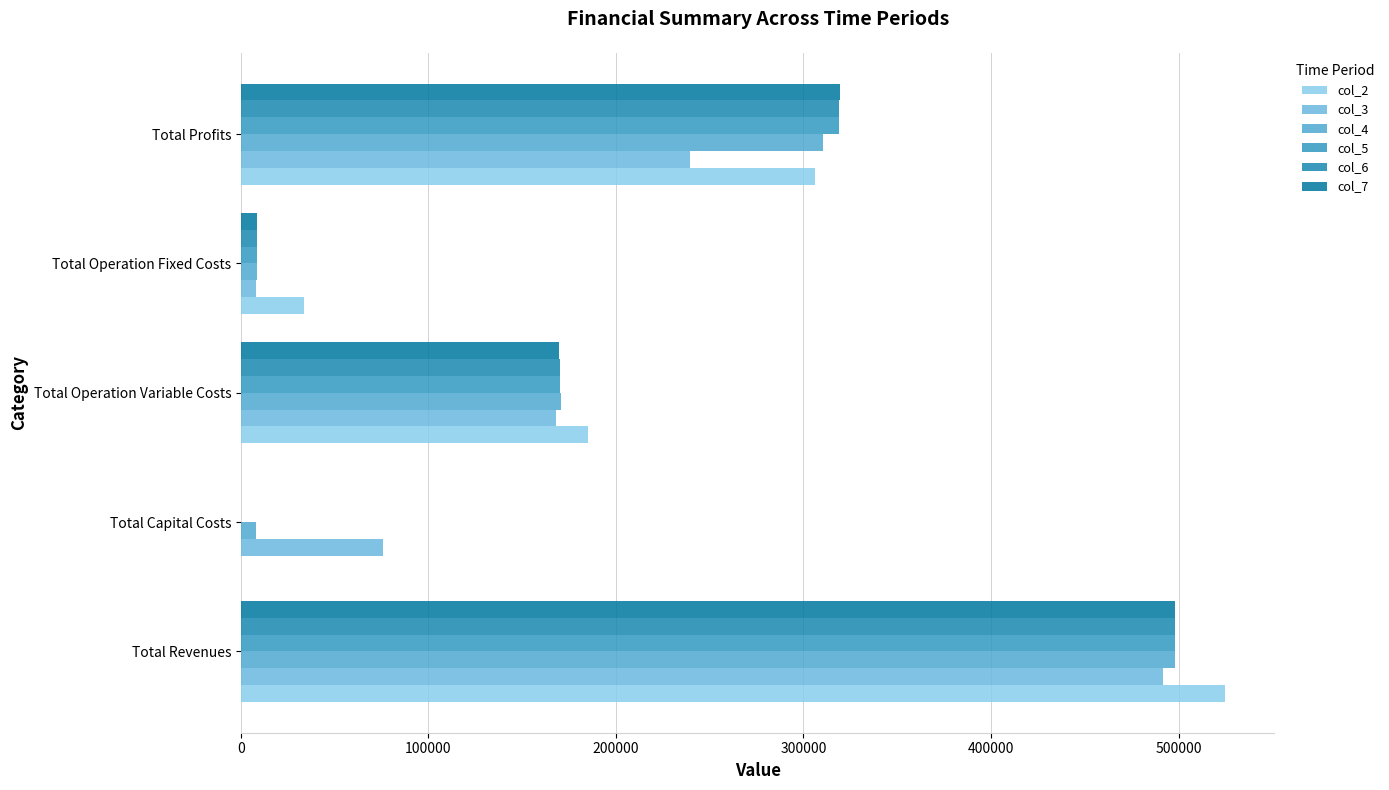

How many categories are shown in the chart?

5